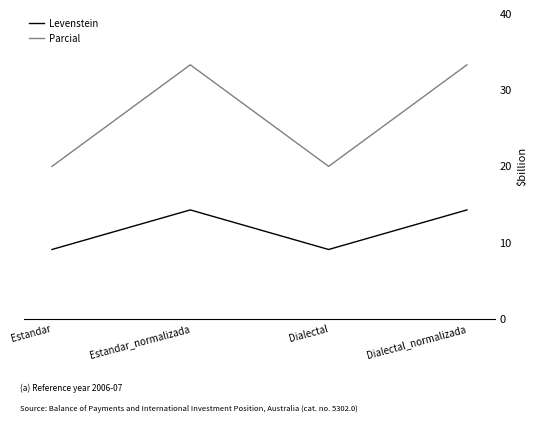

The value of Parcial at Estandar_normalizada is 50.6. True or false?

False